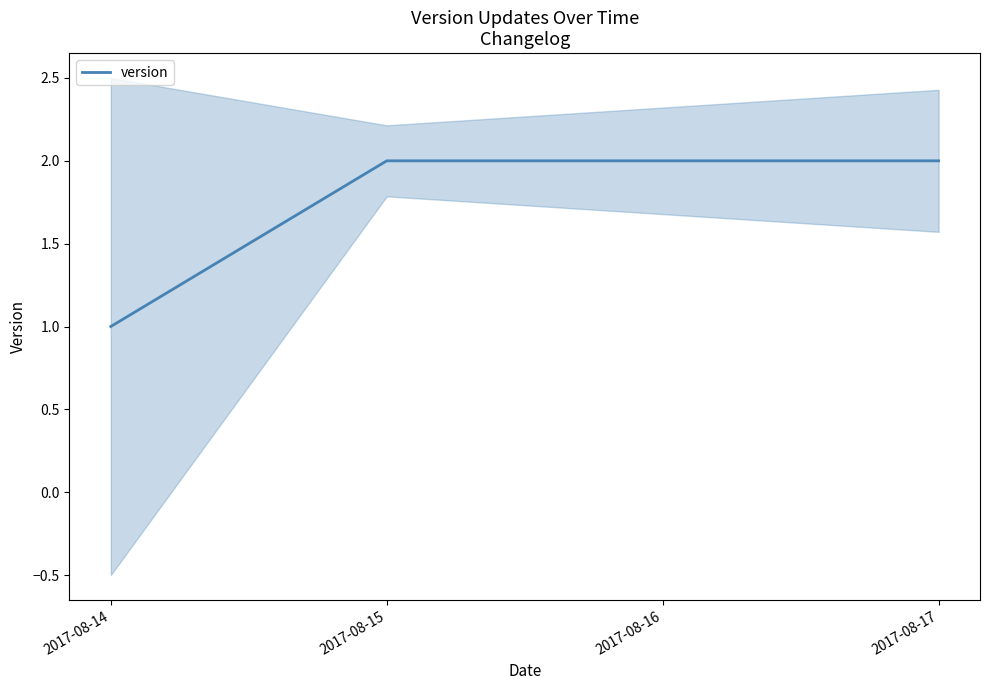

The version series shows 1 at 2017-08-14. True or false?

True